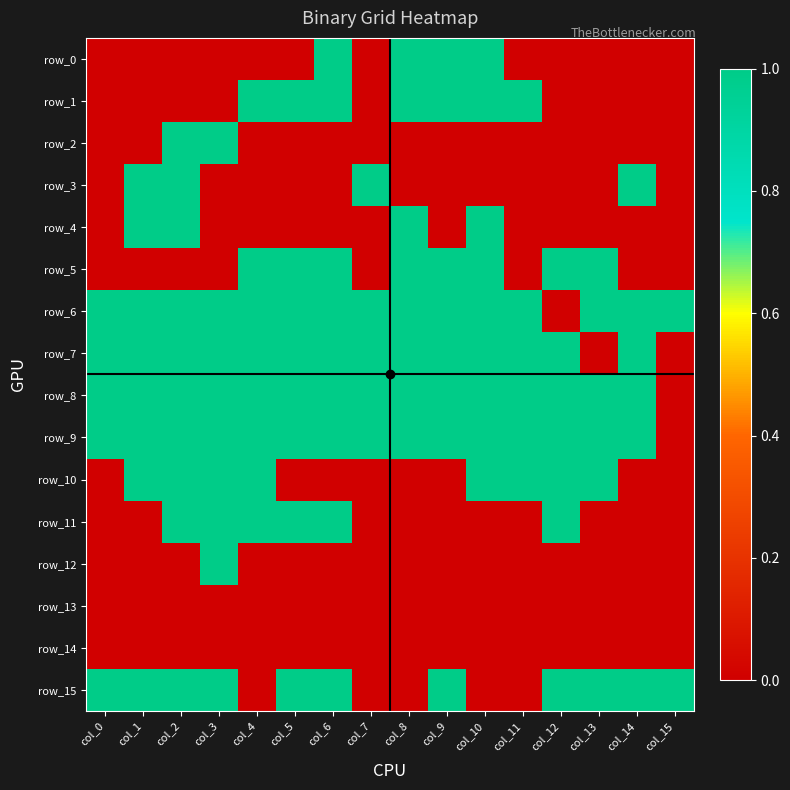

Reading left to right, extract all data points from this chart.

row_0: 0	0	0	0	0	0	1	0	1	1	1	0	0	0	0	0
row_1: 0	0	0	0	1	1	1	0	1	1	1	1	0	0	0	0
row_2: 0	0	1	1	0	0	0	0	0	0	0	0	0	0	0	0
row_3: 0	1	1	0	0	0	0	1	0	0	0	0	0	0	1	0
row_4: 0	1	1	0	0	0	0	0	1	0	1	0	0	0	0	0
row_5: 0	0	0	0	1	1	1	0	1	1	1	0	1	1	0	0
row_6: 1	1	1	1	1	1	1	1	1	1	1	1	0	1	1	1
row_7: 1	1	1	1	1	1	1	1	1	1	1	1	1	0	1	0
row_8: 1	1	1	1	1	1	1	1	1	1	1	1	1	1	1	0
row_9: 1	1	1	1	1	1	1	1	1	1	1	1	1	1	1	0
row_10: 0	1	1	1	1	0	0	0	0	0	1	1	1	1	0	0
row_11: 0	0	1	1	1	1	1	0	0	0	0	0	1	0	0	0
row_12: 0	0	0	1	0	0	0	0	0	0	0	0	0	0	0	0
row_13: 0	0	0	0	0	0	0	0	0	0	0	0	0	0	0	0
row_14: 0	0	0	0	0	0	0	0	0	0	0	0	0	0	0	0
row_15: 1	1	1	1	0	1	1	0	0	1	0	0	1	1	1	1